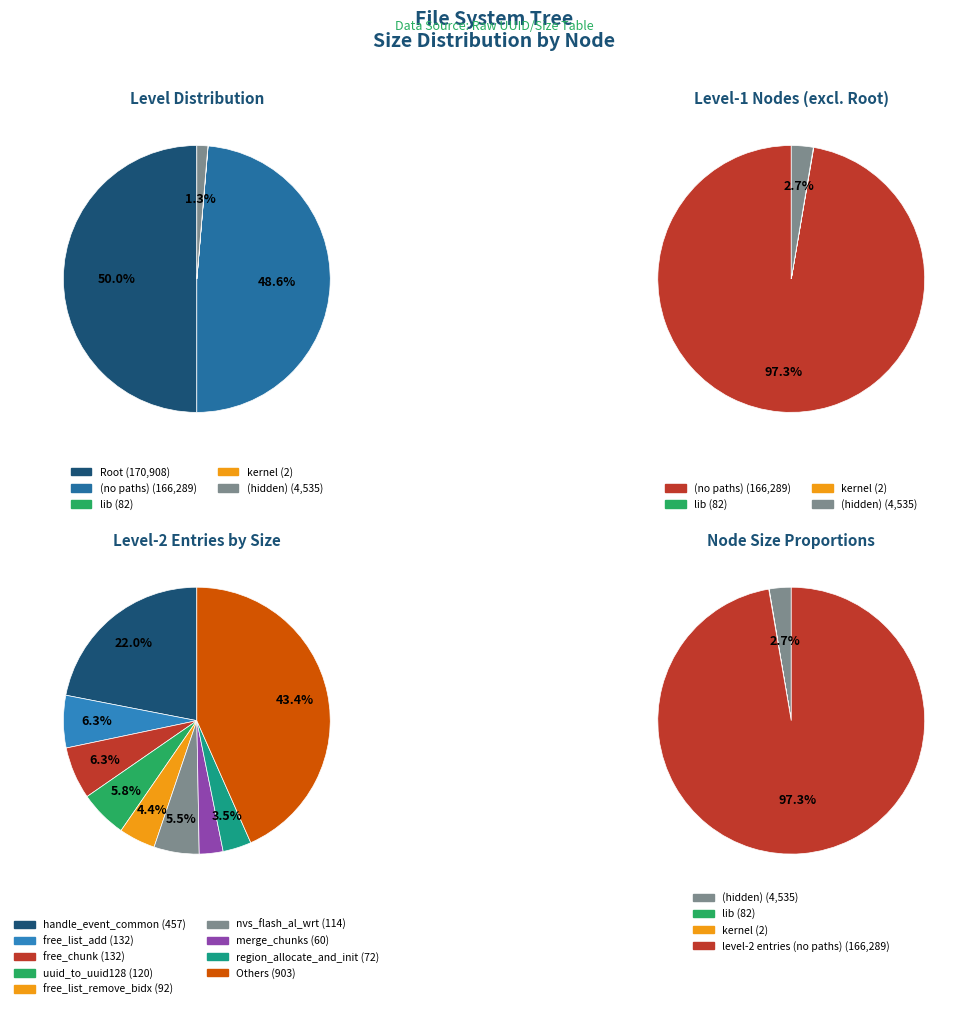

What portion of the pie excludes (hidden)?

98.7%